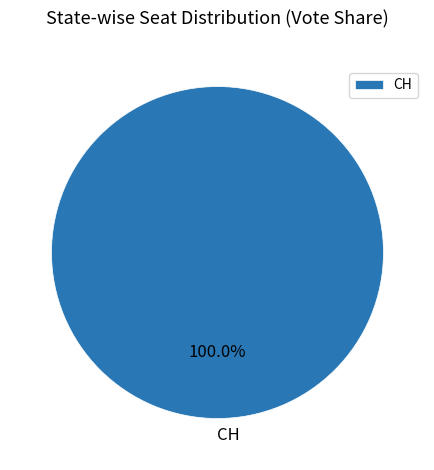

Rank the categories by value from lowest to highest.

CH